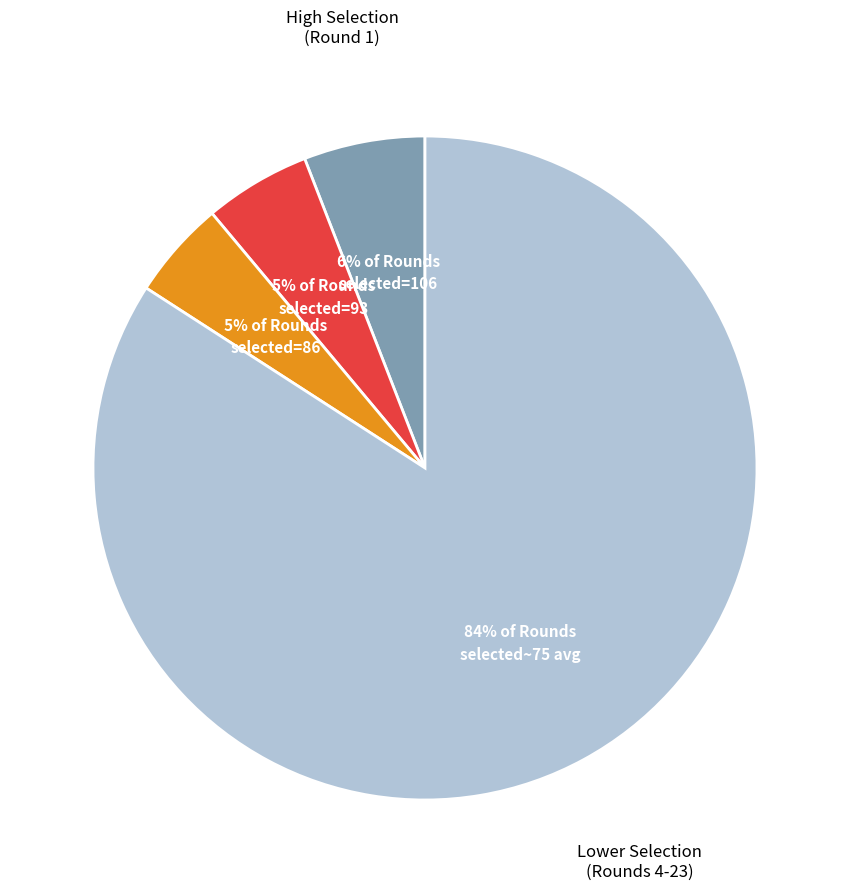

To the nearest percent, what is the difference between the largest and smallest slice percentages?

79%